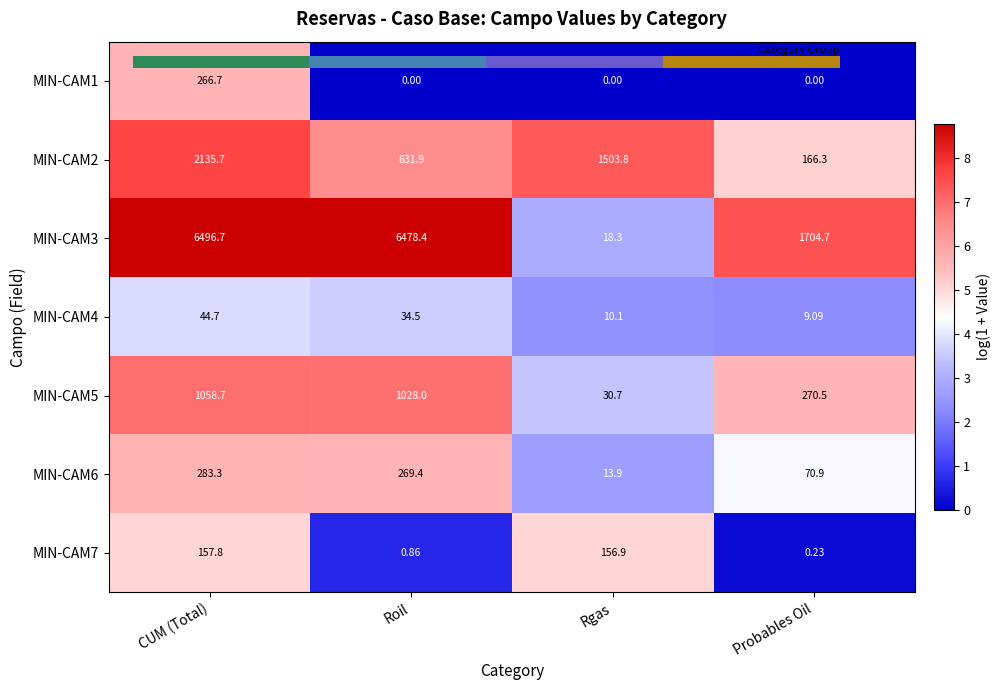

At which label does MIN-CAM2 first exceed 1503?

CUM (Total)